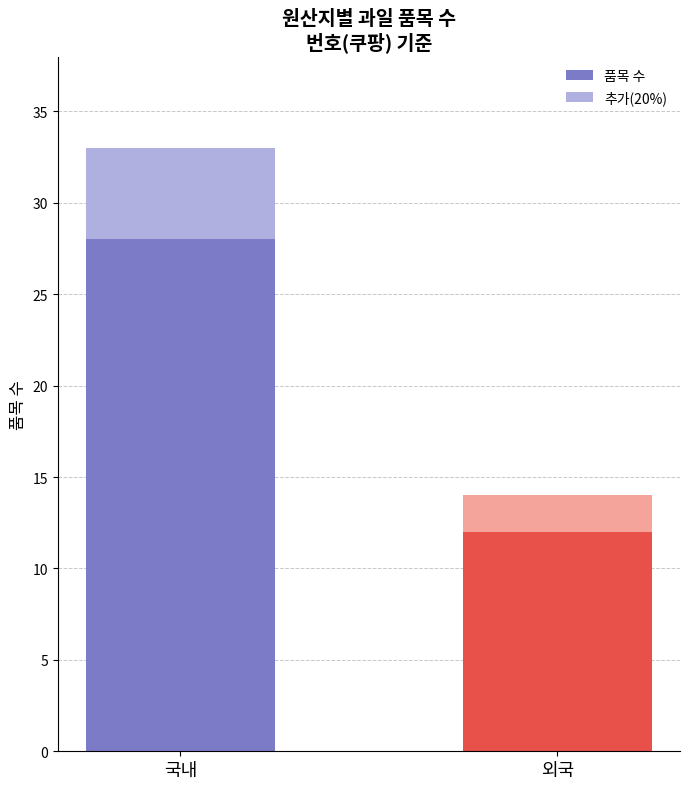

Count the number of categories in the chart.

2